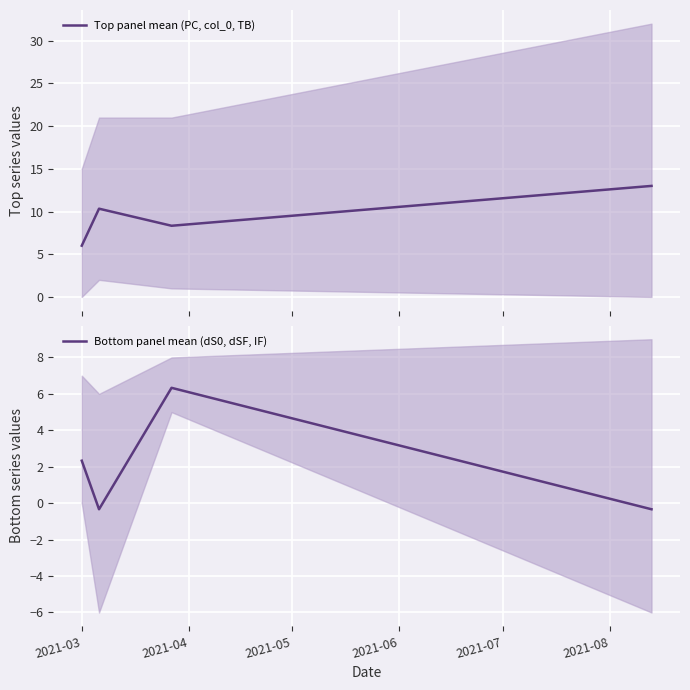

True or false: Bottom panel mean (dS0, dSF, IF) has more than 0 interior local peaks.

True